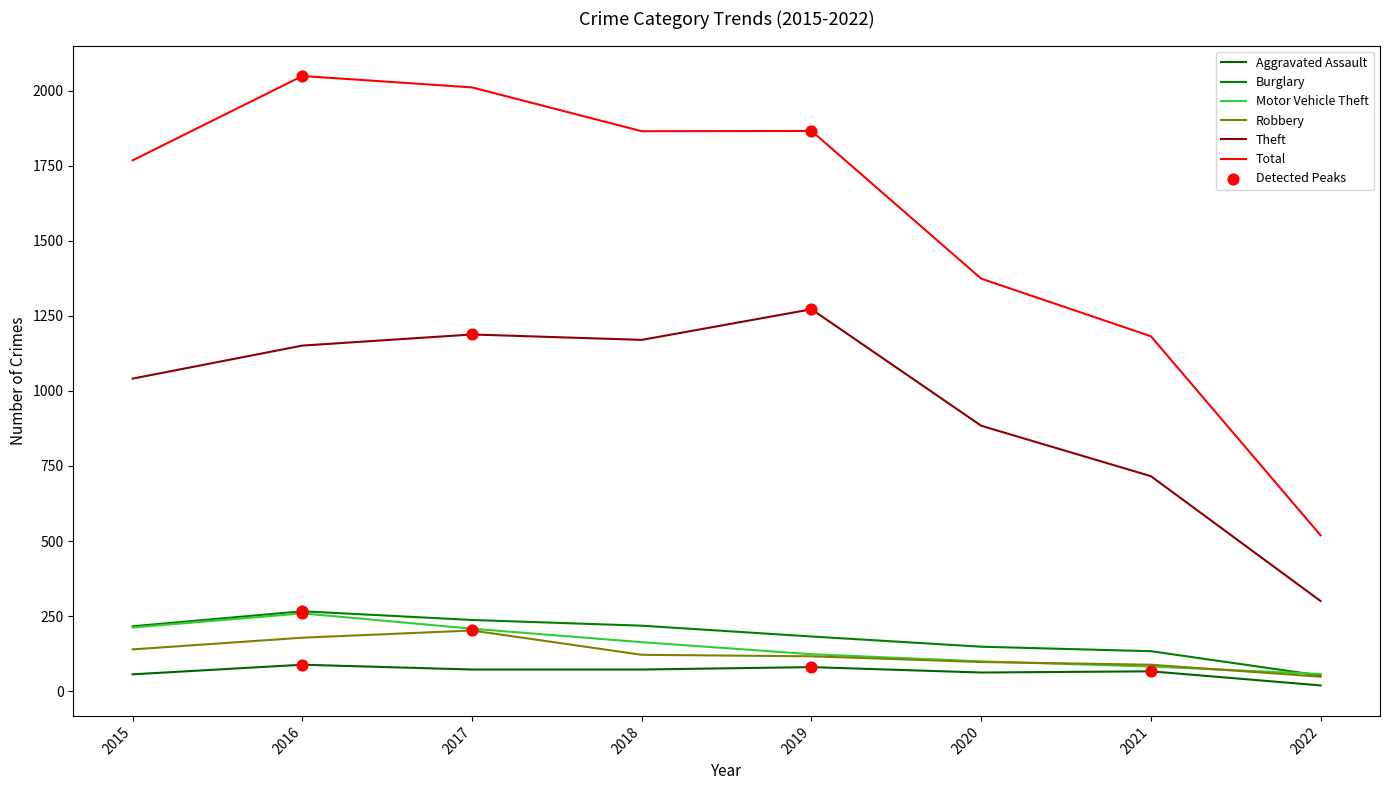

At how many categories does at least one series exceed 1301?

6